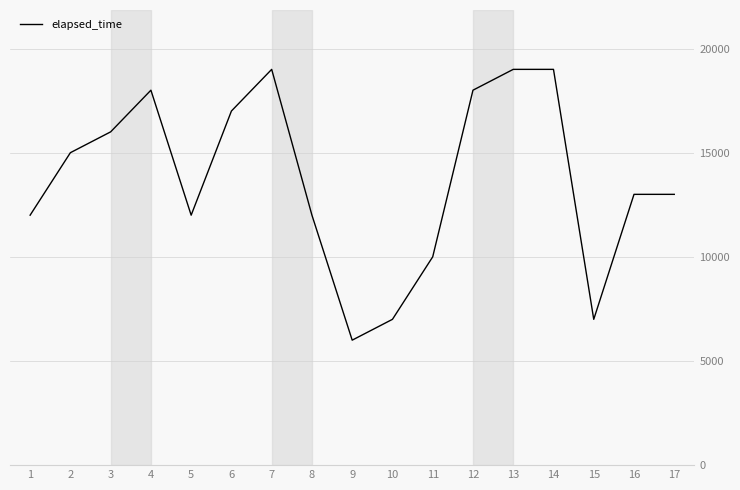

What is the maximum value shown in the chart?

19000